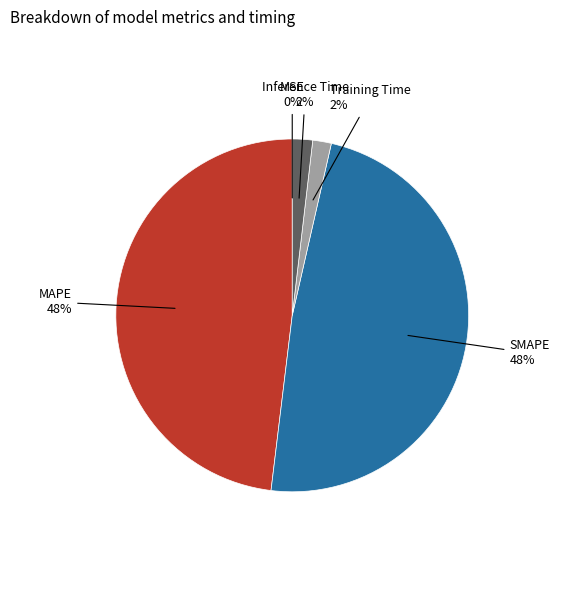

To the nearest percent, what is the average slice percentage?

20%